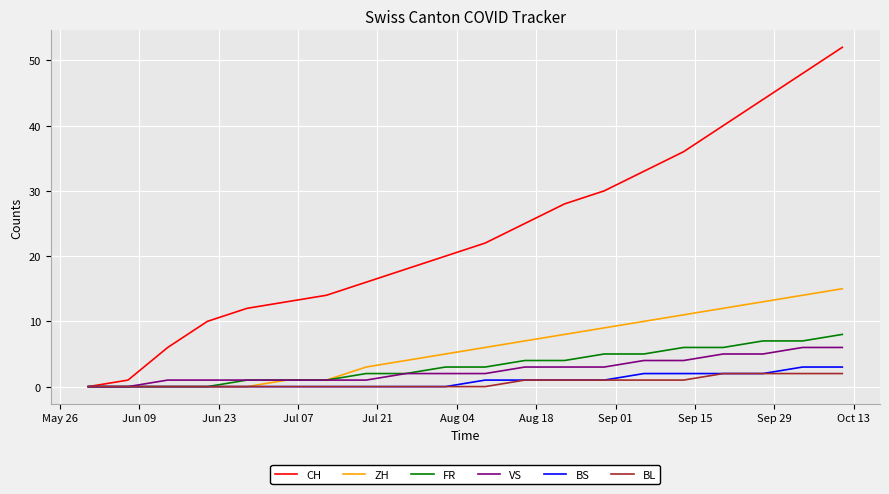

Which series has the largest total across all categories?

CH